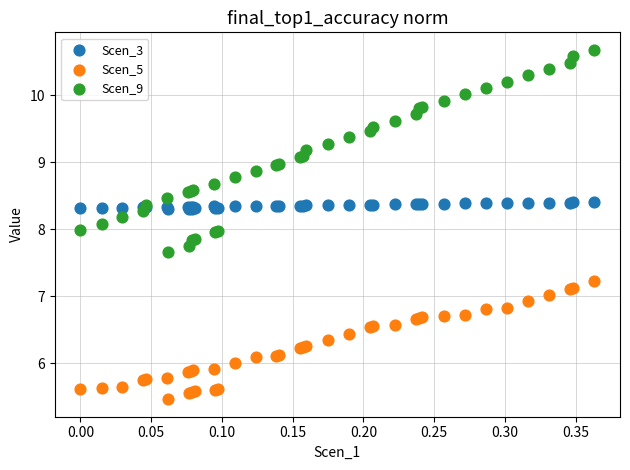

Which series contains the highest Y value?

Scen_9